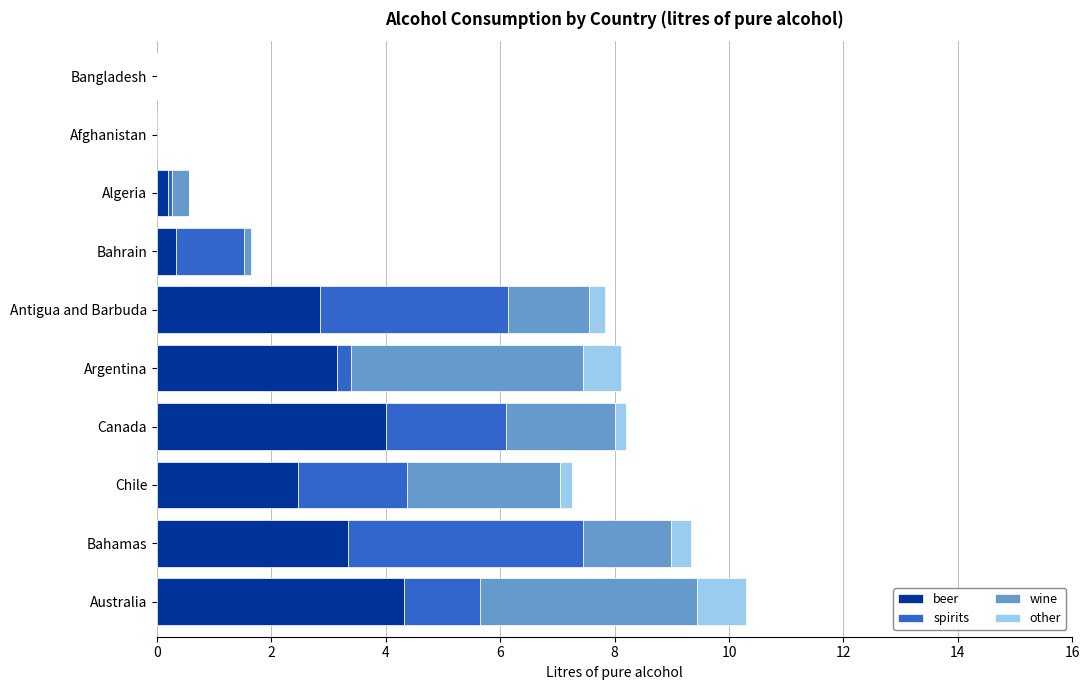

Is it true that beer equals 0.0 at Bangladesh?

True